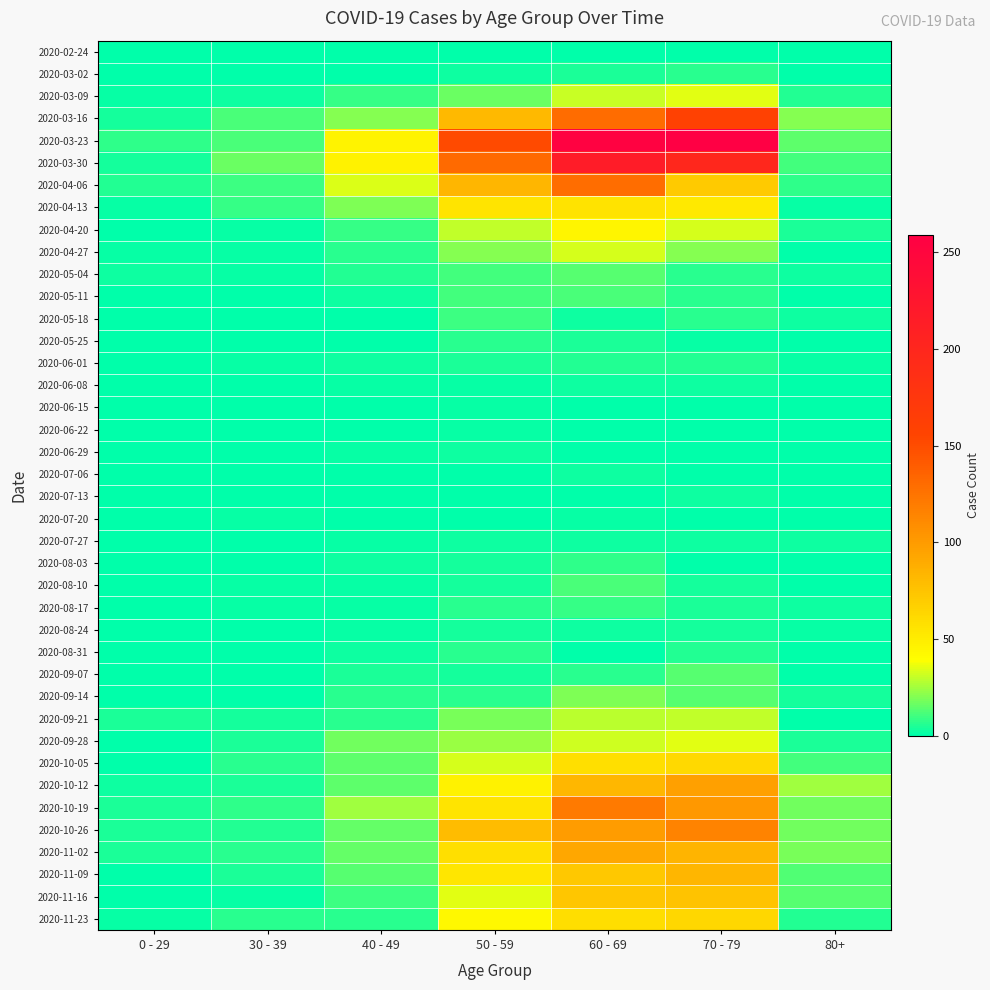

Between 70 - 79 and 40 - 49, which is larger?

70 - 79